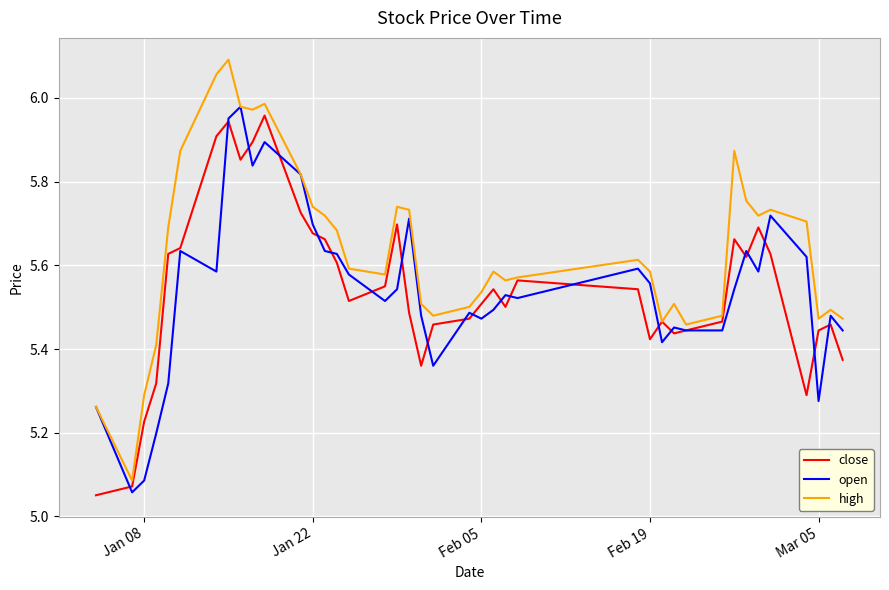

Which series has the widest spread of values?

high